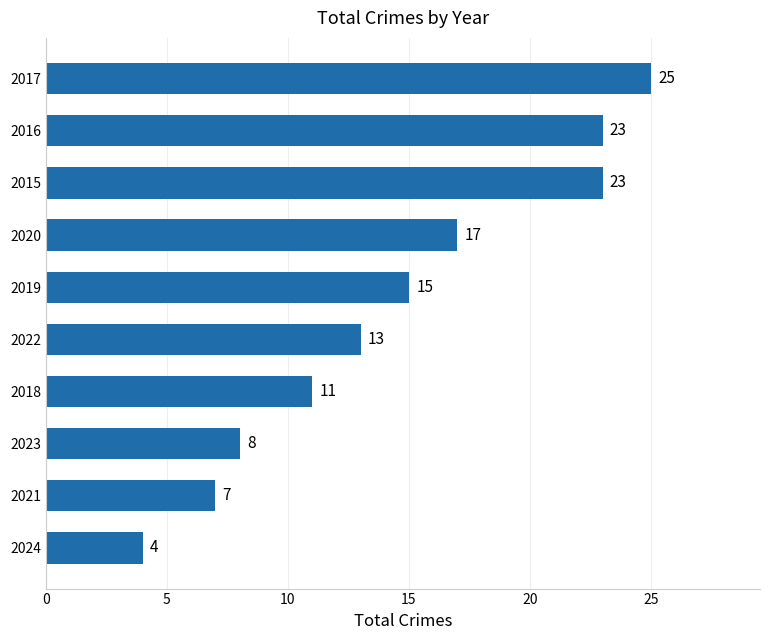

Approximately how many times larger is the value at 2024 compared to 2023?

0.5